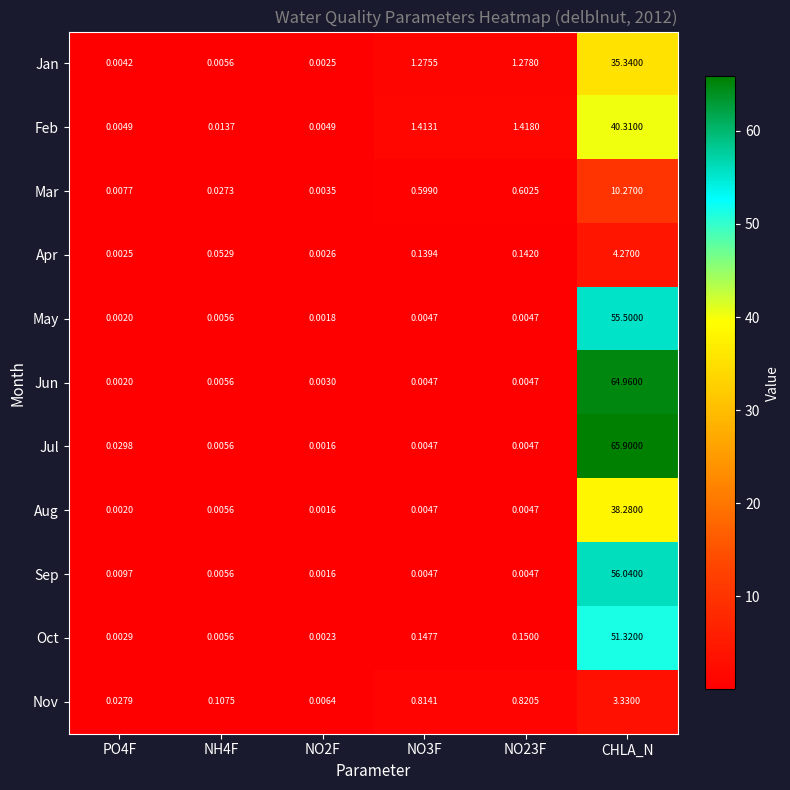

How many data points does each series have?

6